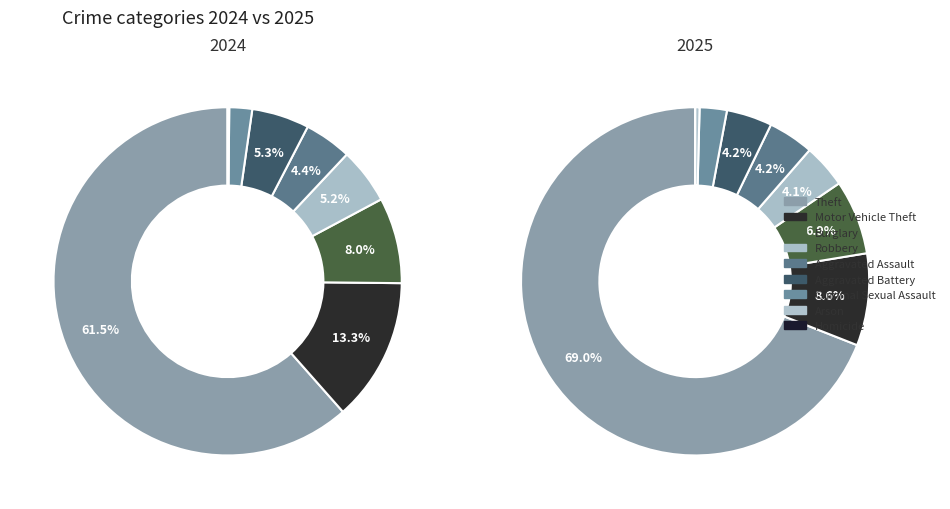

Do Criminal Sexual Assault and Arson together represent more than half of the pie?

No